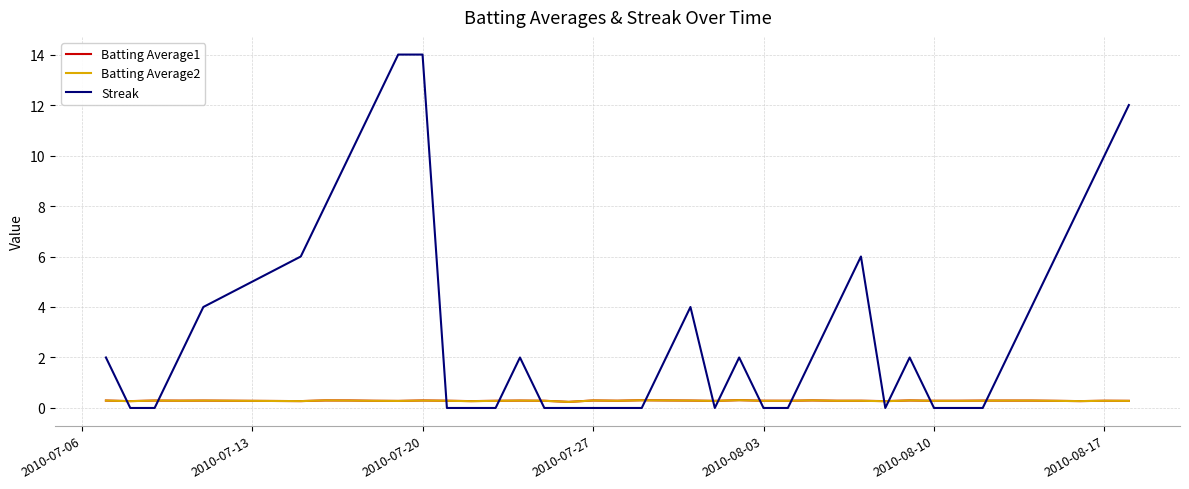

What is the maximum value shown in the chart?

14.0